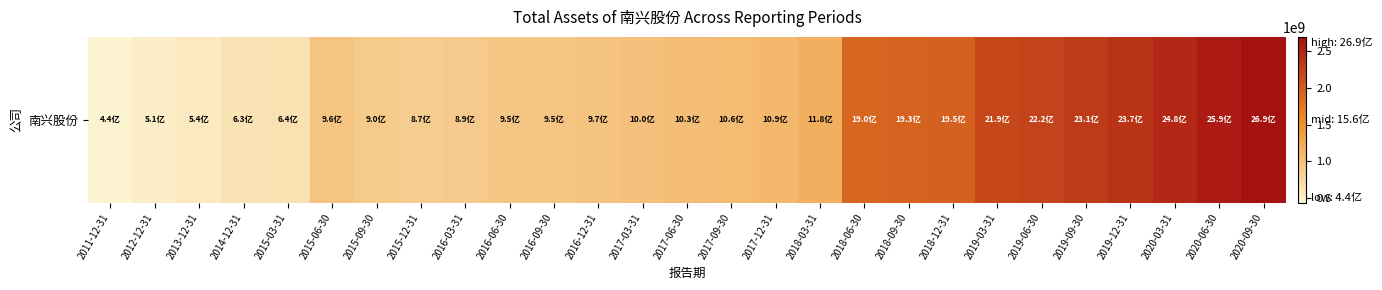

Approximately how many times larger is the value at 2017-09-30 compared to 2016-03-31?

1.2